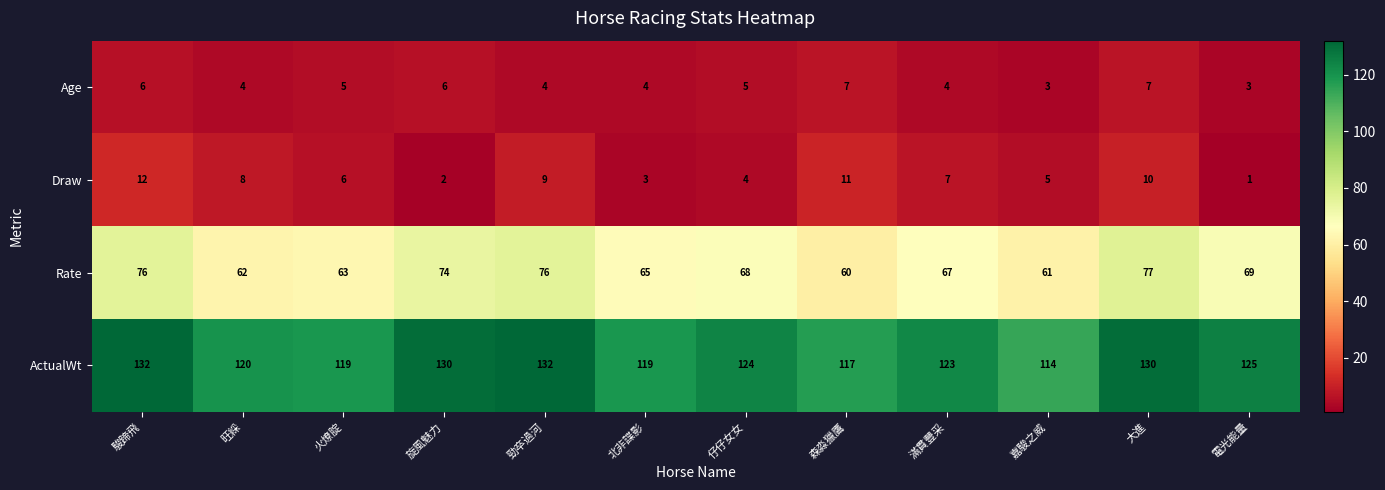

Rank the series by their maximum value, from highest to lowest.

ActualWt, Rate, Draw, Age